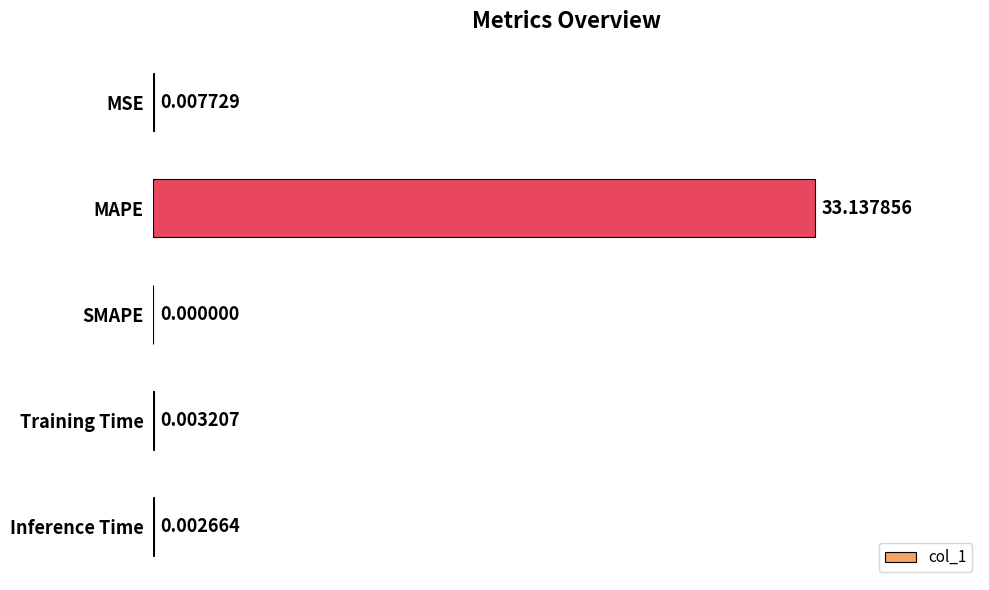

What is the sum of all values?

33.2